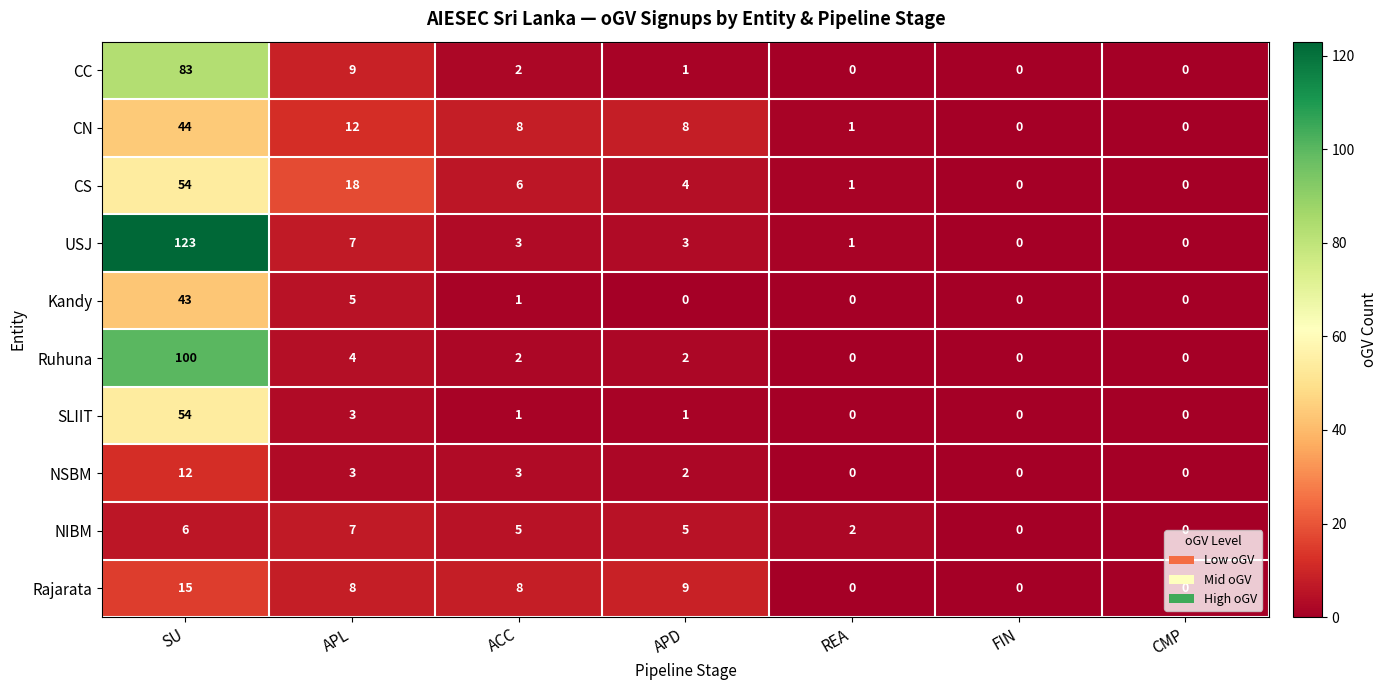

At which category does the chart reach its peak across all series?

SU